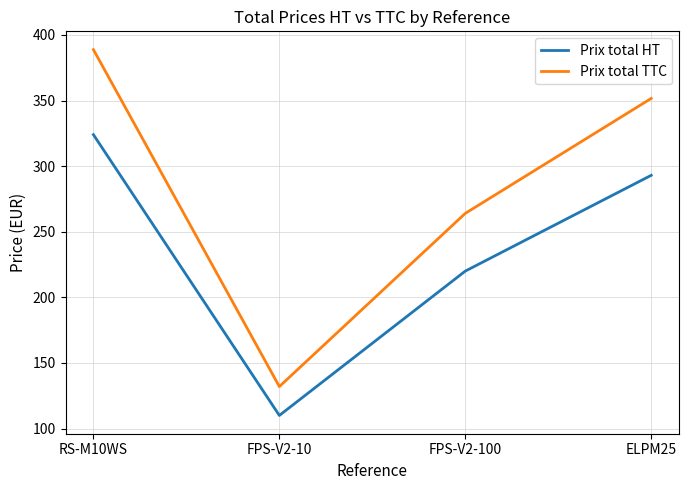

True or false: Prix total HT and Prix total TTC intersect in this chart.

False